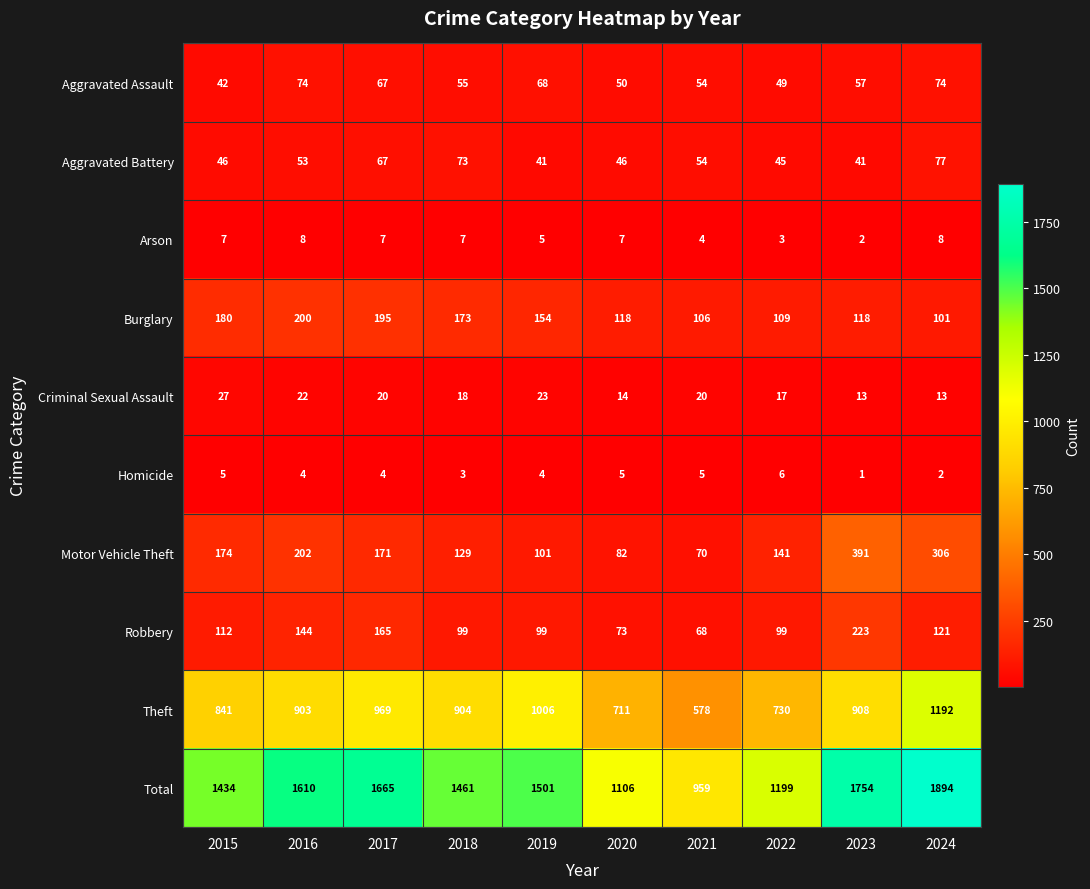

How many values in the Aggravated Battery series are below 53?

5